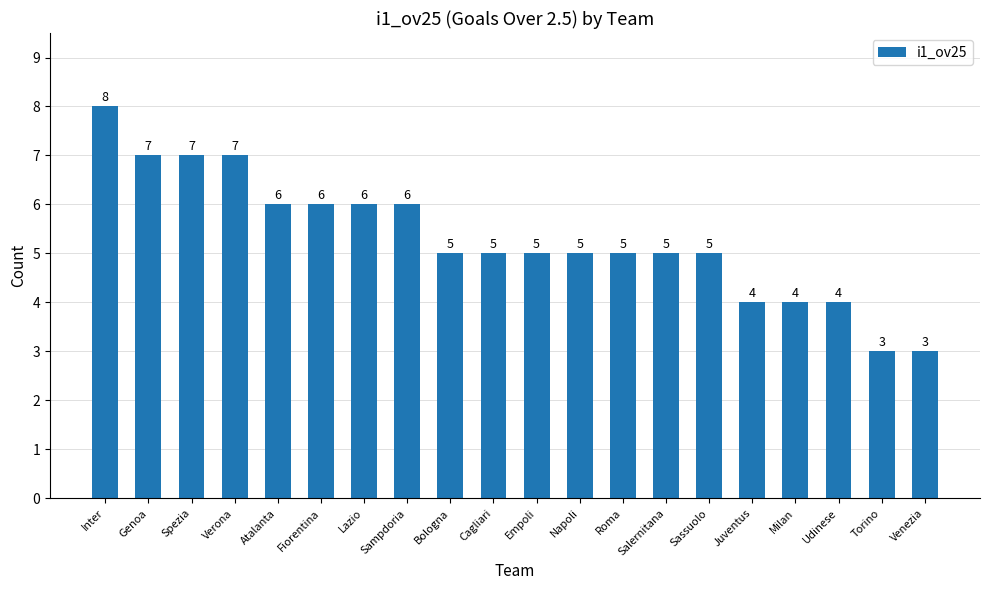

What is the ratio of the value at Roma to the value at Sampdoria?

0.8